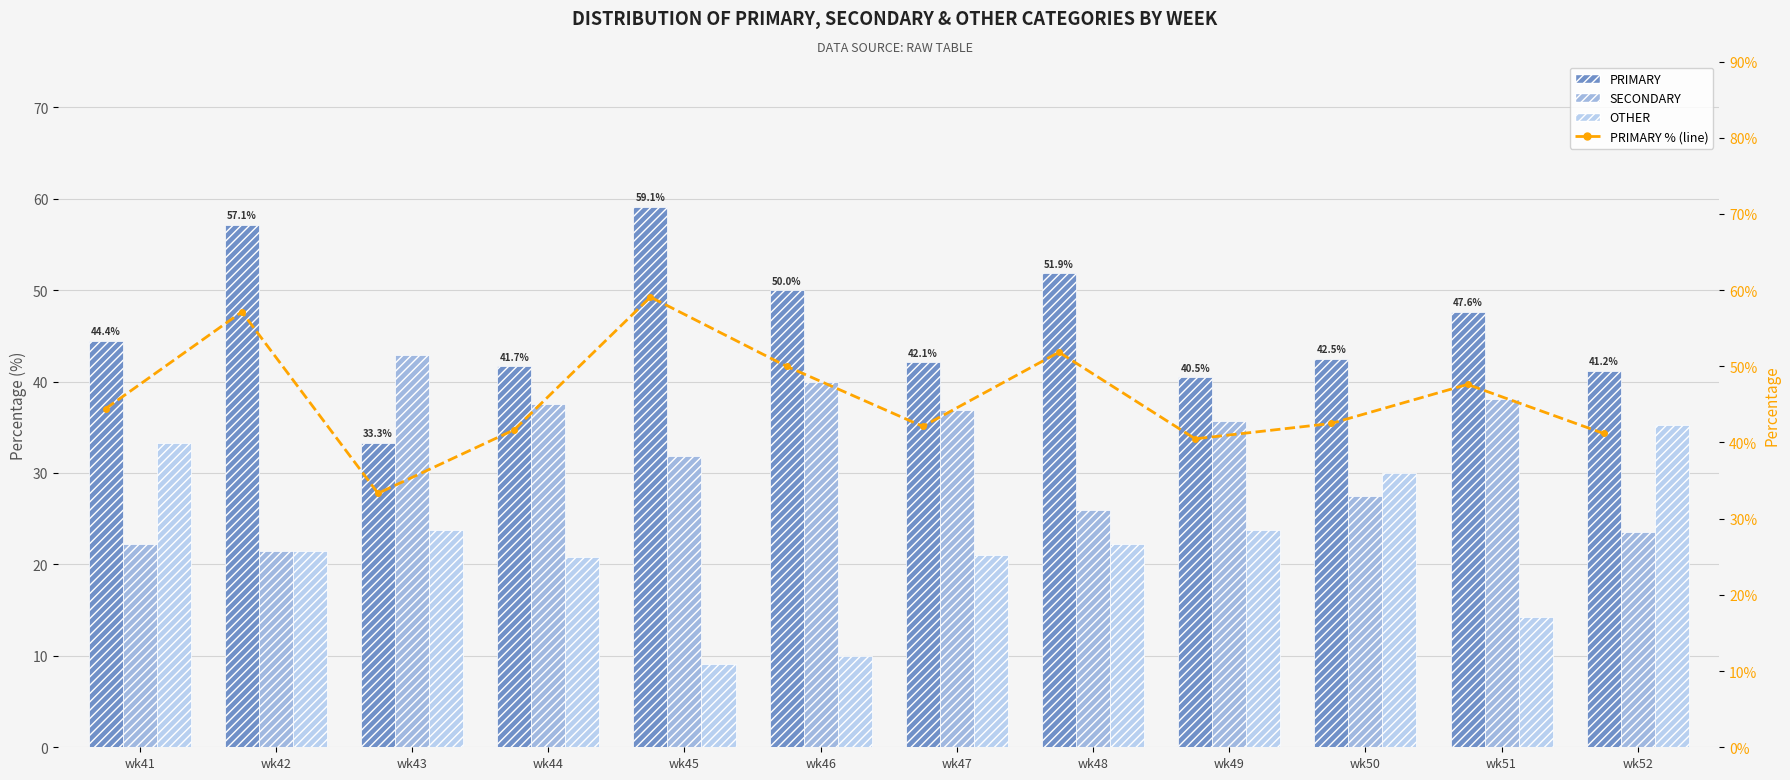

Which series has the largest total across all categories?

PRIMARY